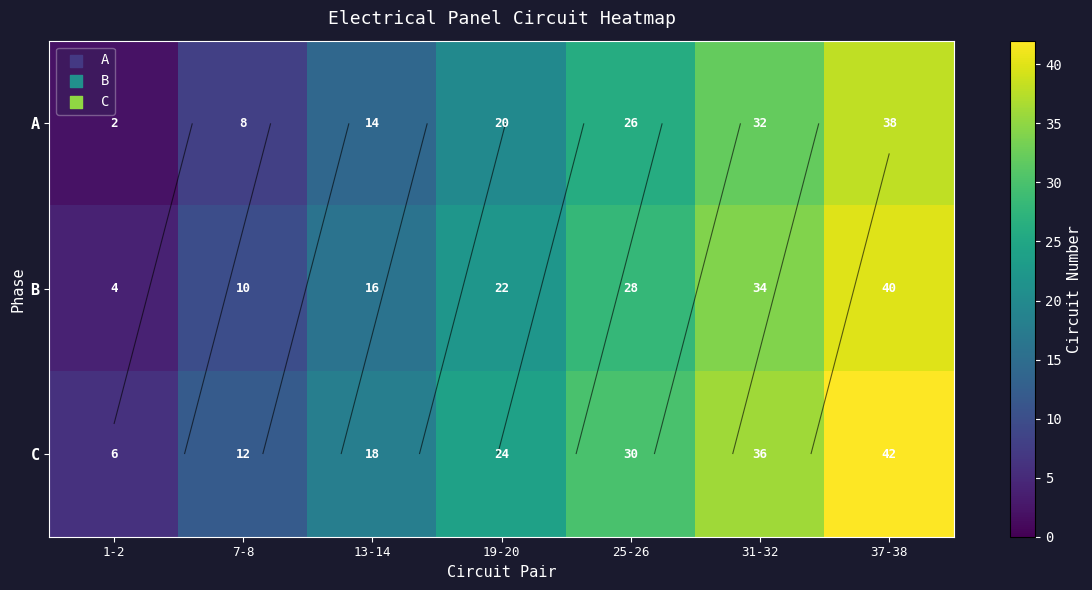

What is the sum of all C values?

168